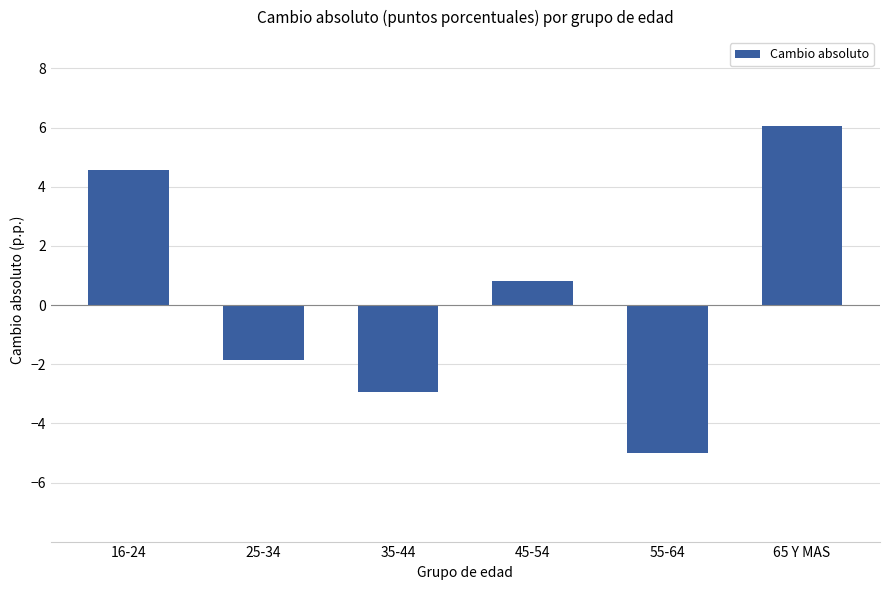

The value at 35-44 is -2.9. True or false?

True